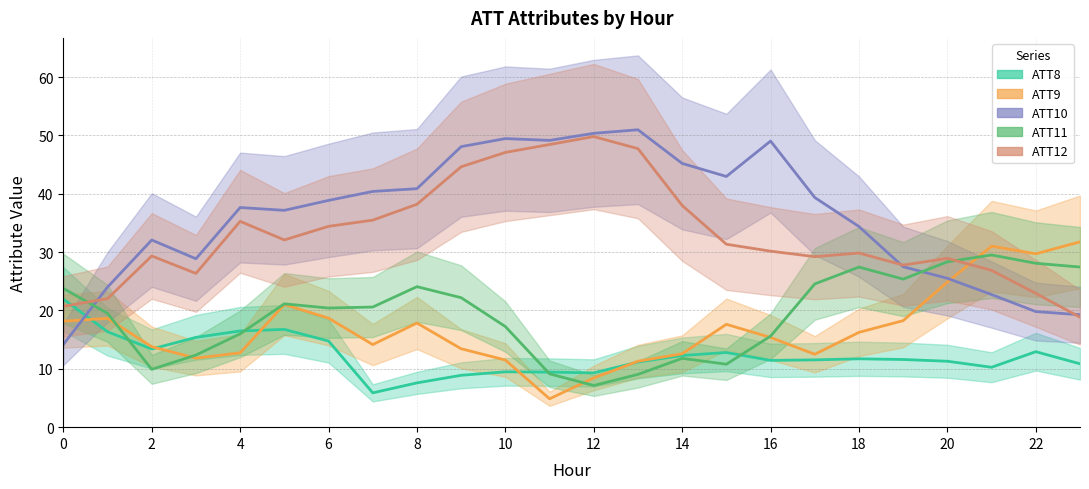

What are all the series names shown in the legend?

ATT8, ATT9, ATT10, ATT11, ATT12